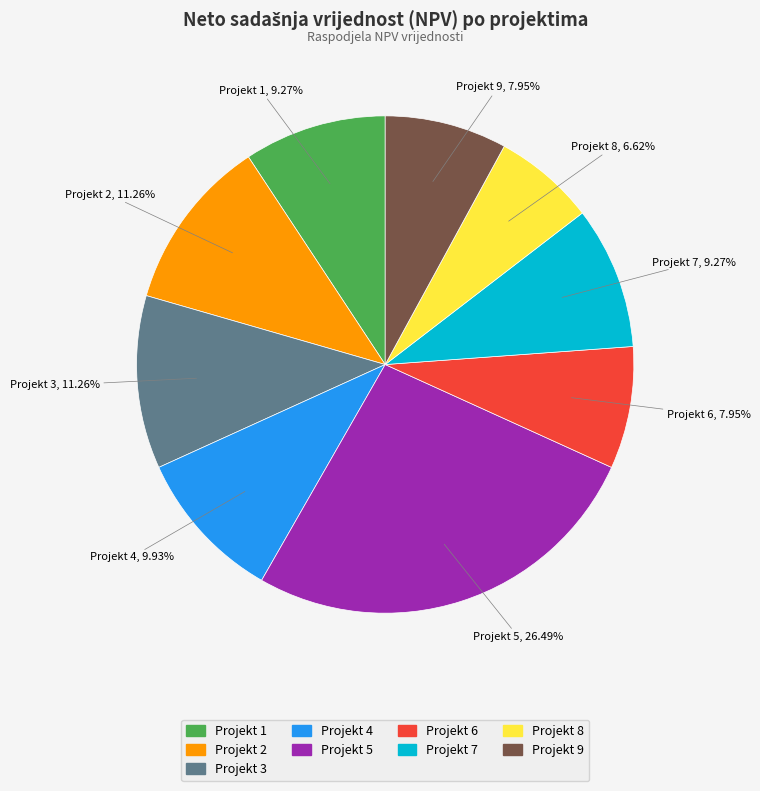

To the nearest percent, what is the difference between the largest and smallest slice percentages?

20%